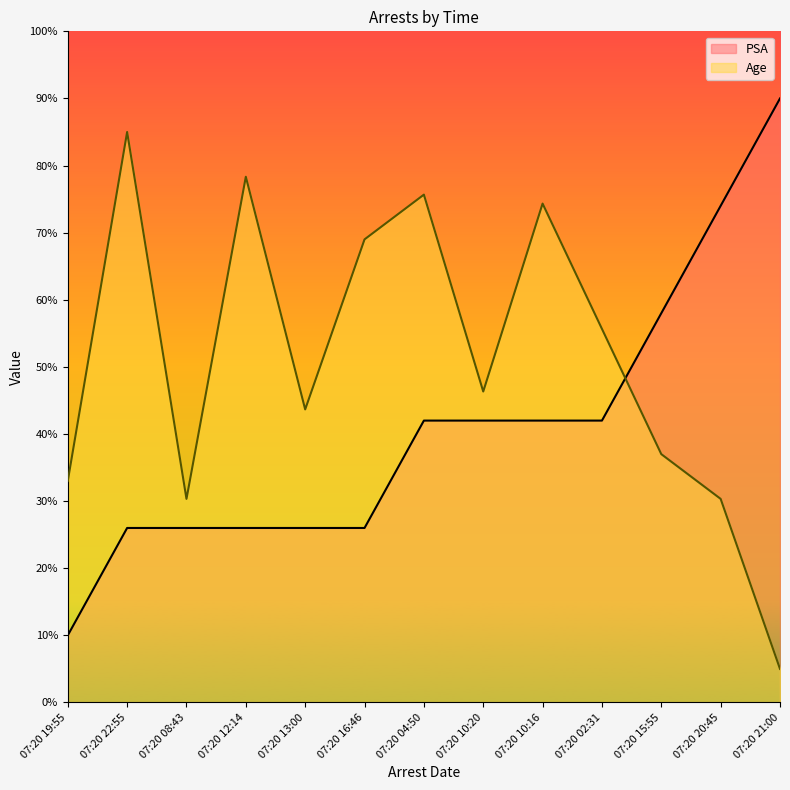

What is the label of the 7th point from the right?

07:20 04:50